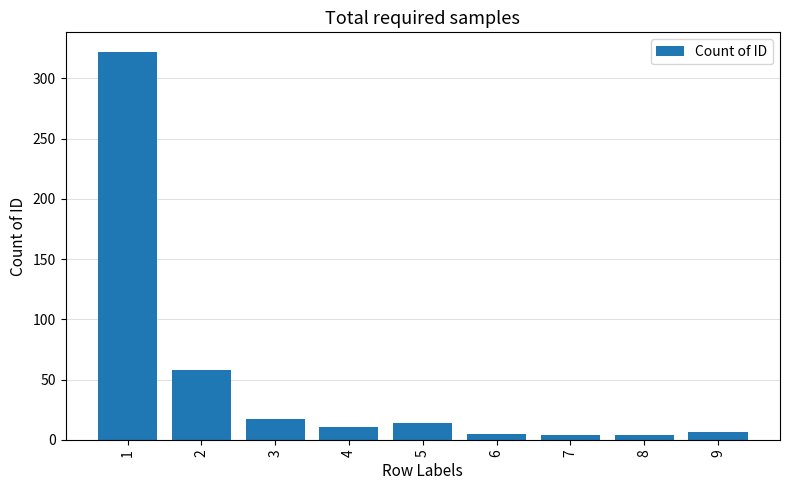

What is the sum of all values?

442